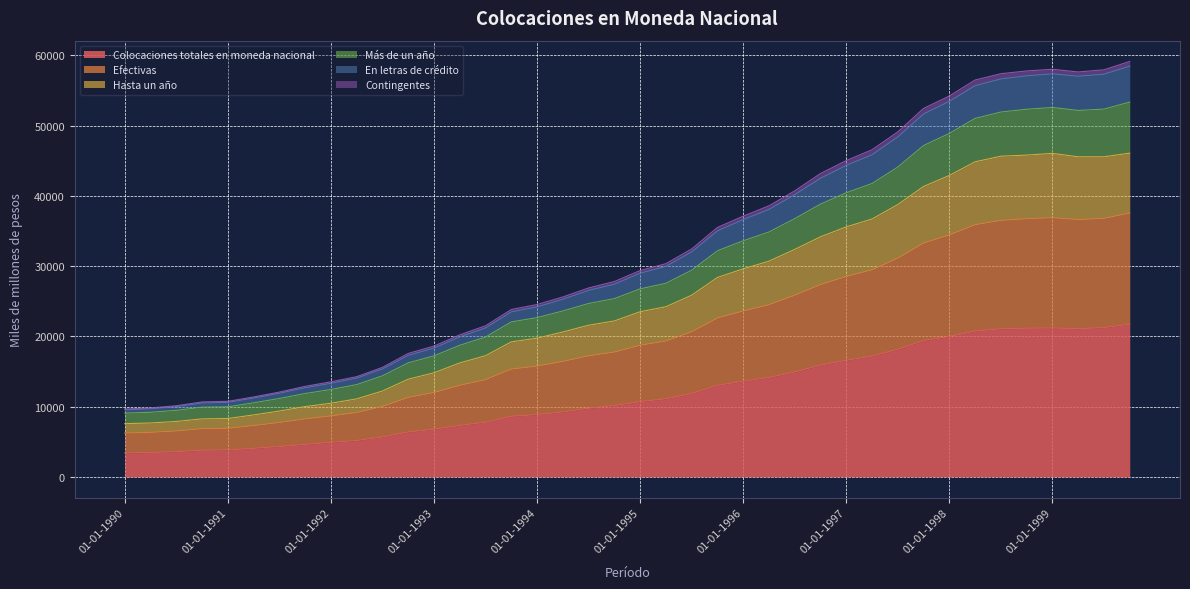

True or false: Más de un año has more than 0 points higher than both neighbors.

True